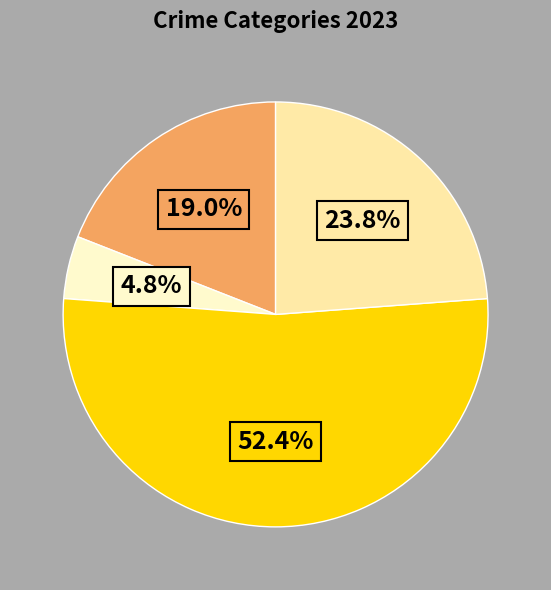

Does any single category account for the majority?

Yes